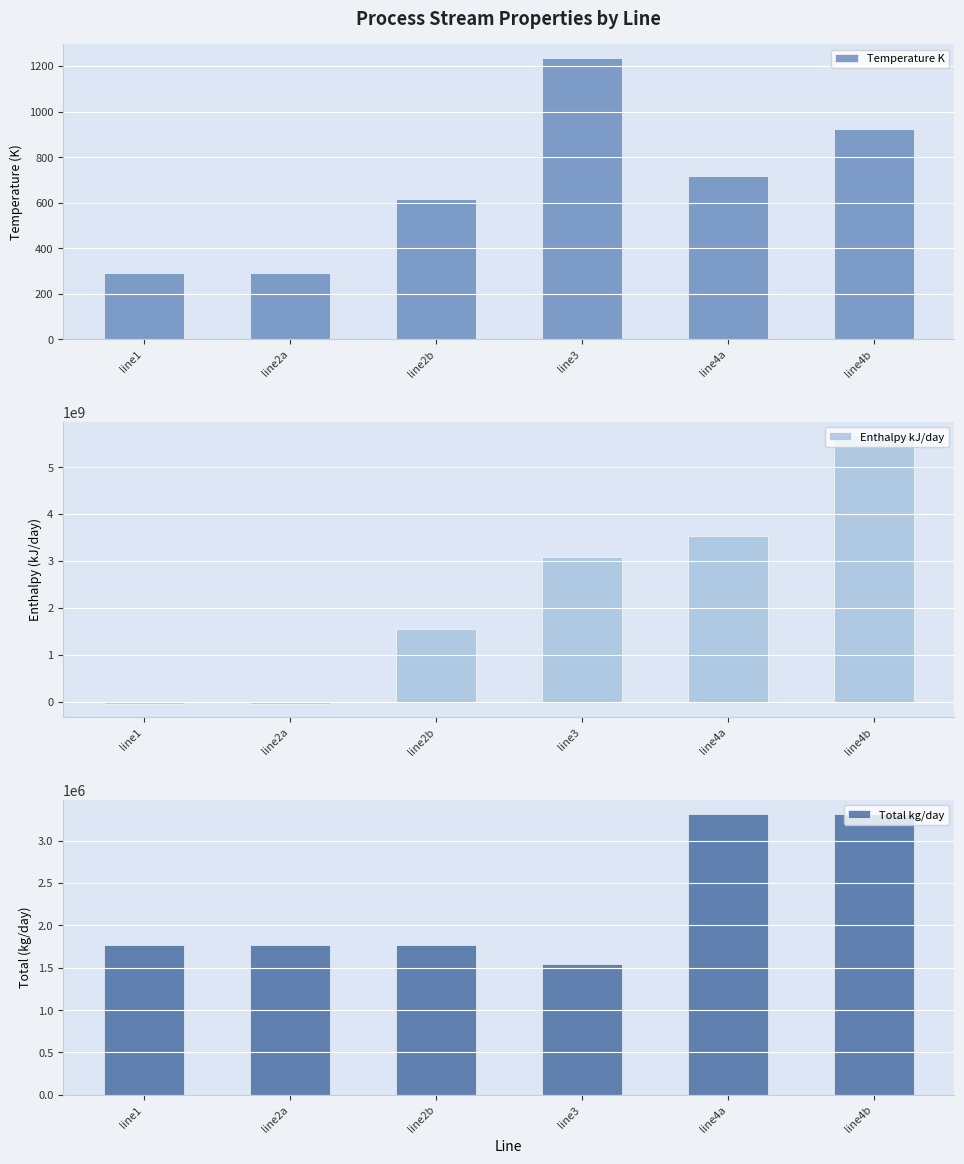

What is the spread (max minus min) of values at line3?

3091075985.8